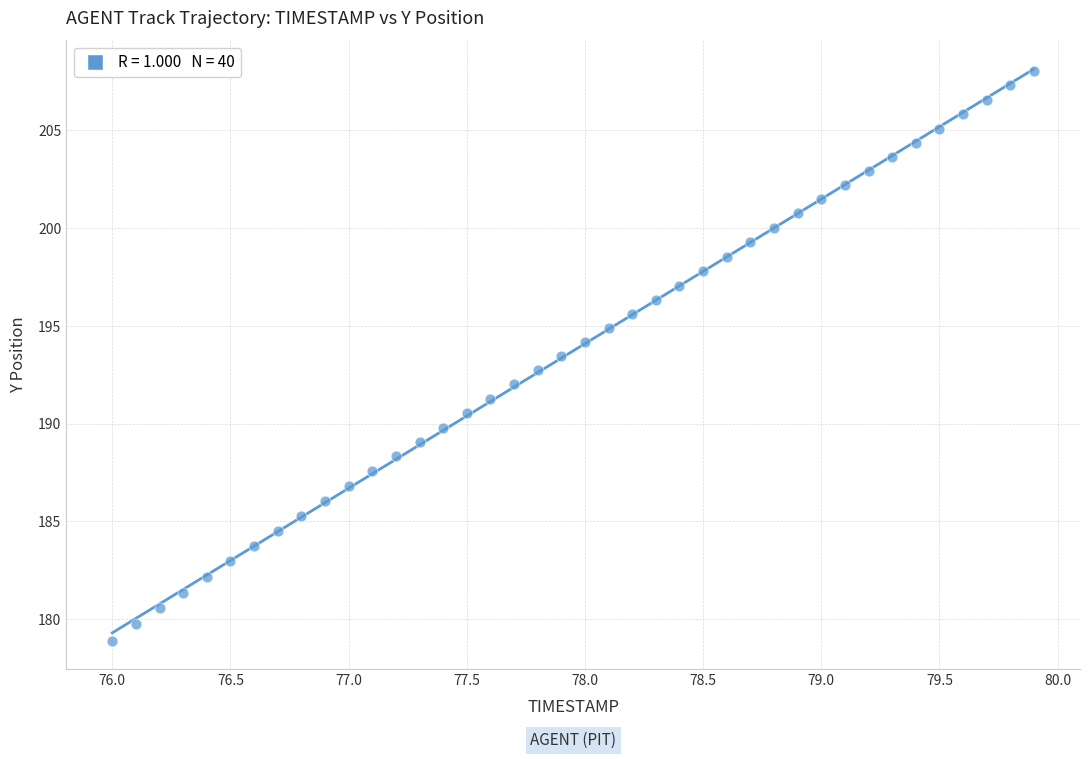

What is the range of Y values (max minus min)?

29.1